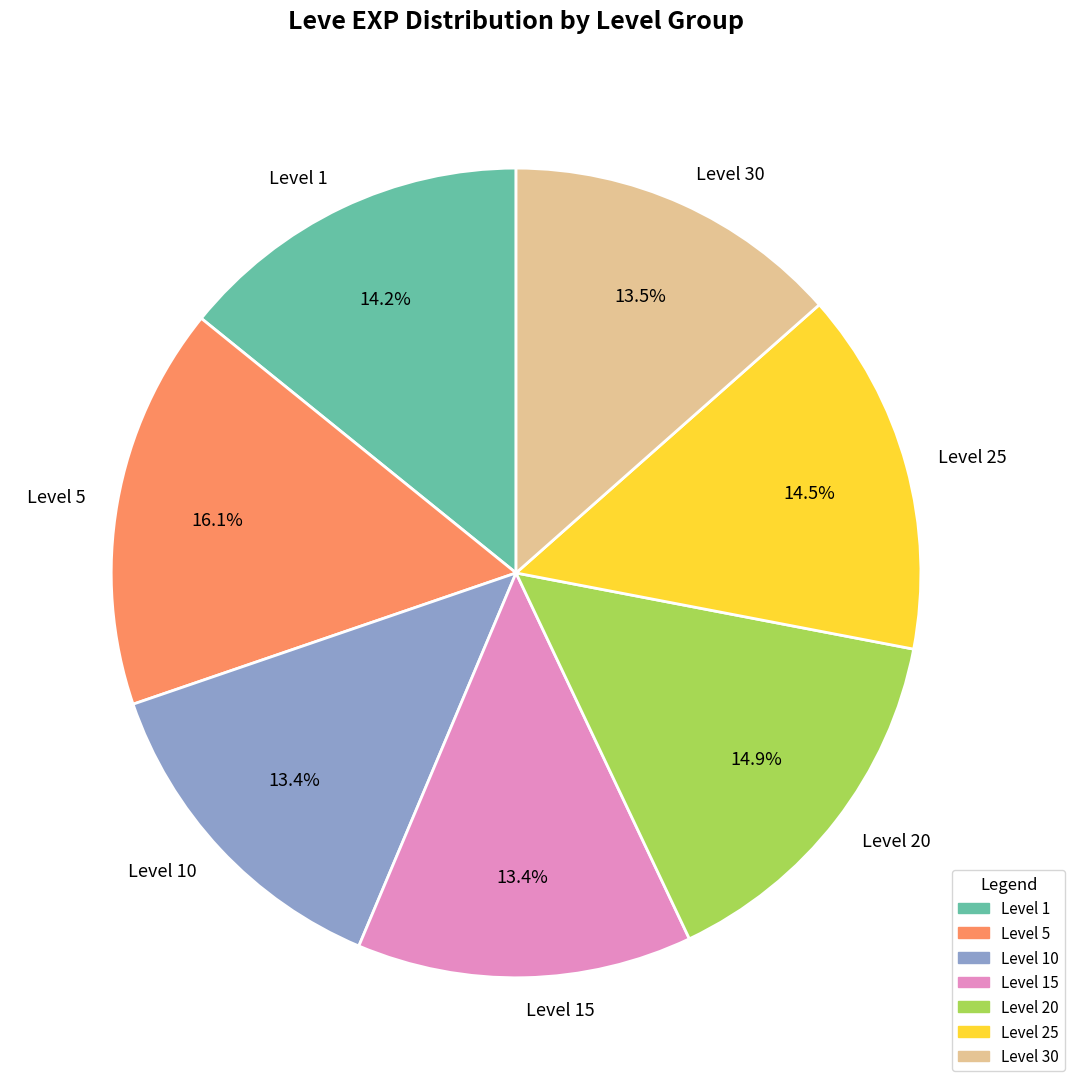

Is Level 30 the majority of the pie?

No